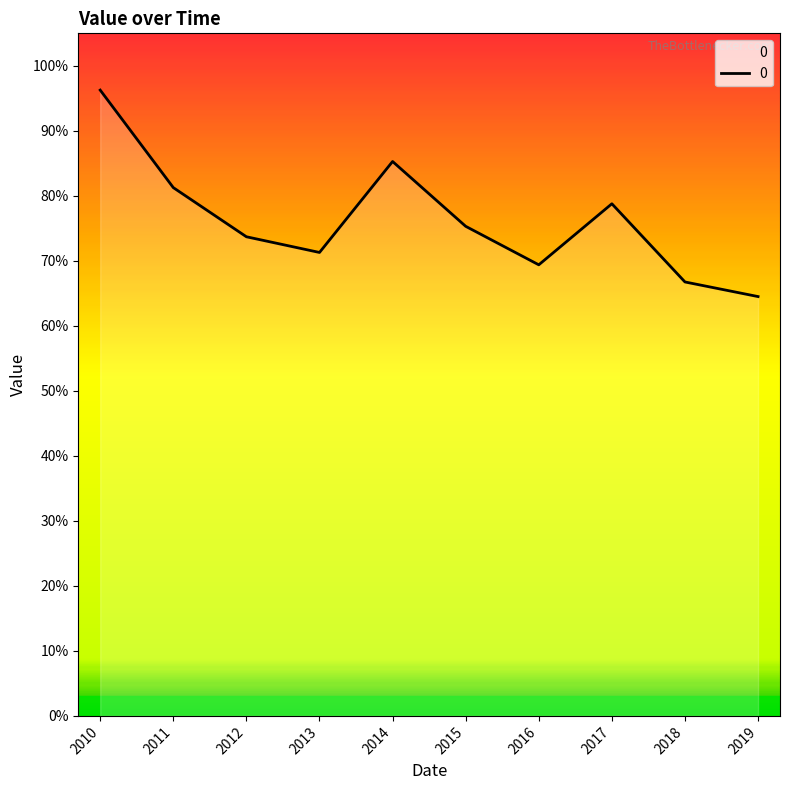

Does the chart display data point markers on the line(s)?

No